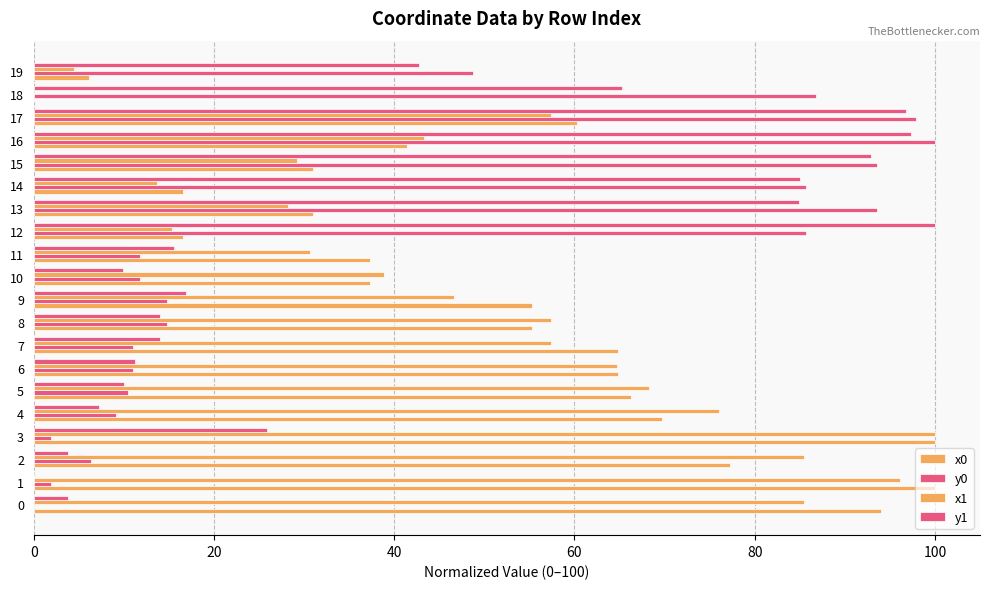

The y0 series shows 123.6 at 14. True or false?

False